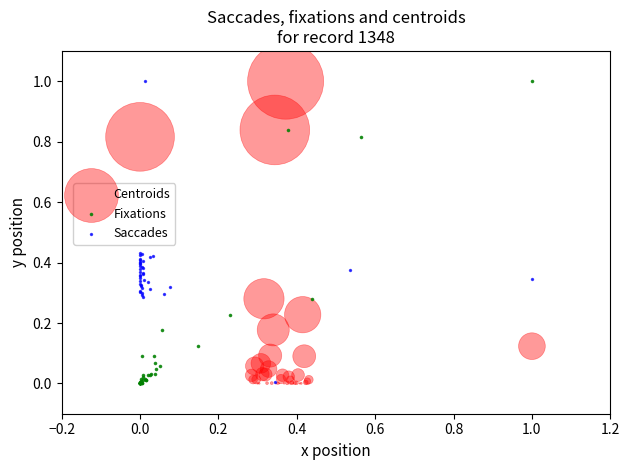

What are all the series names shown in the legend?

Centroids, Fixations, Saccades